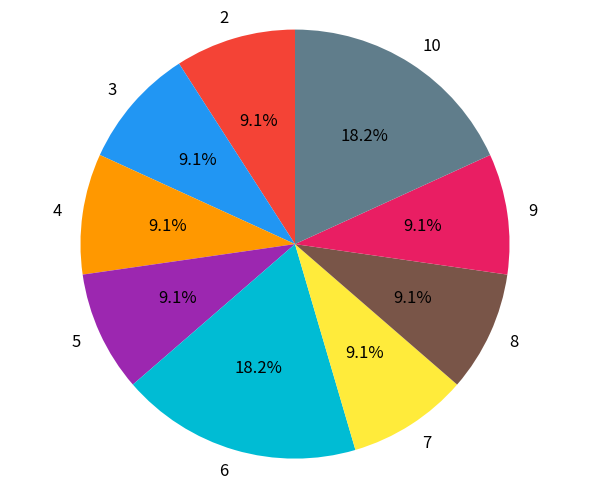

Is there a majority slice in this chart?

No